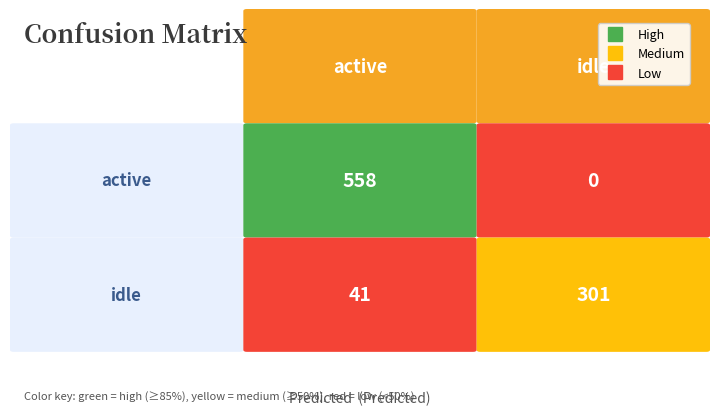

At how many categories does at least one series exceed 328?

1